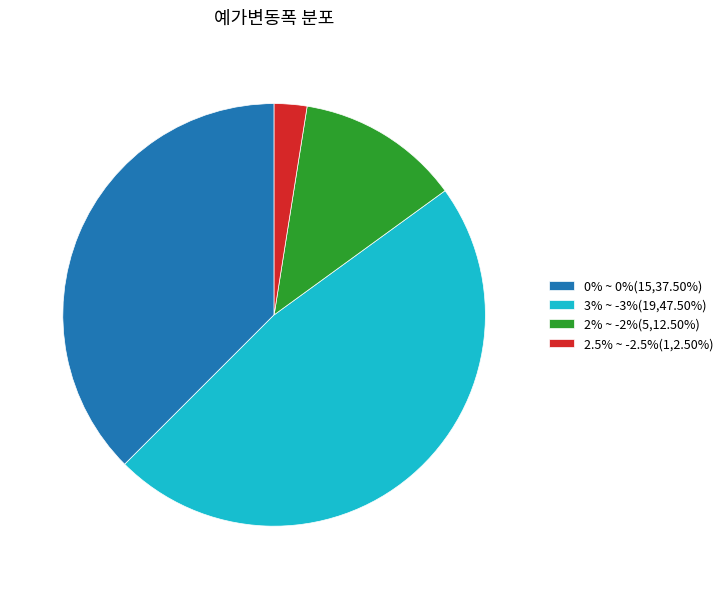

What is the ratio of the value at 2% ~ -2%(5,12.50%) to the value at 3% ~ -3%(19,47.50%)?

0.3